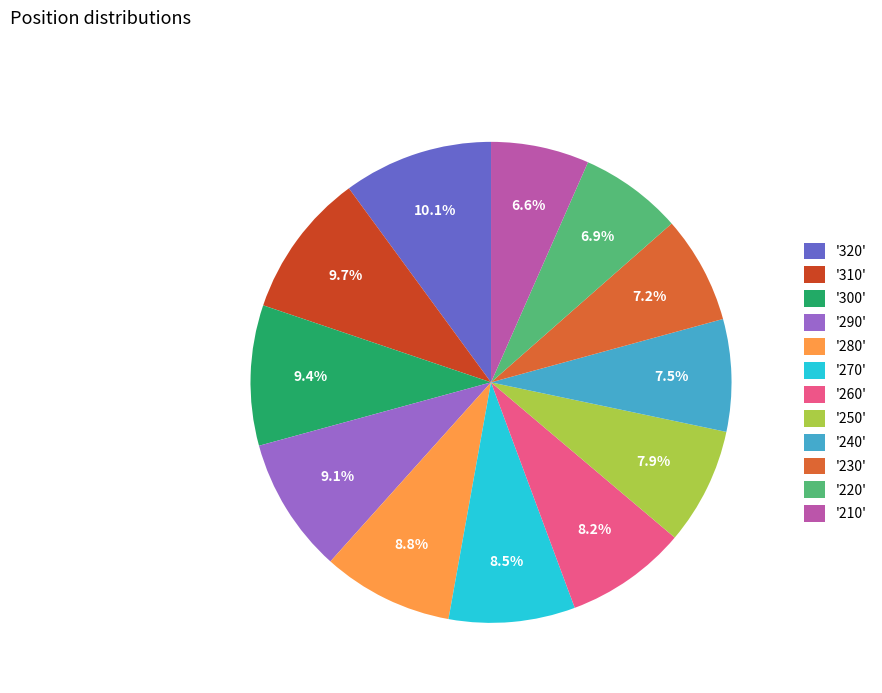

Do '280' and '300' together represent more than half of the pie?

No